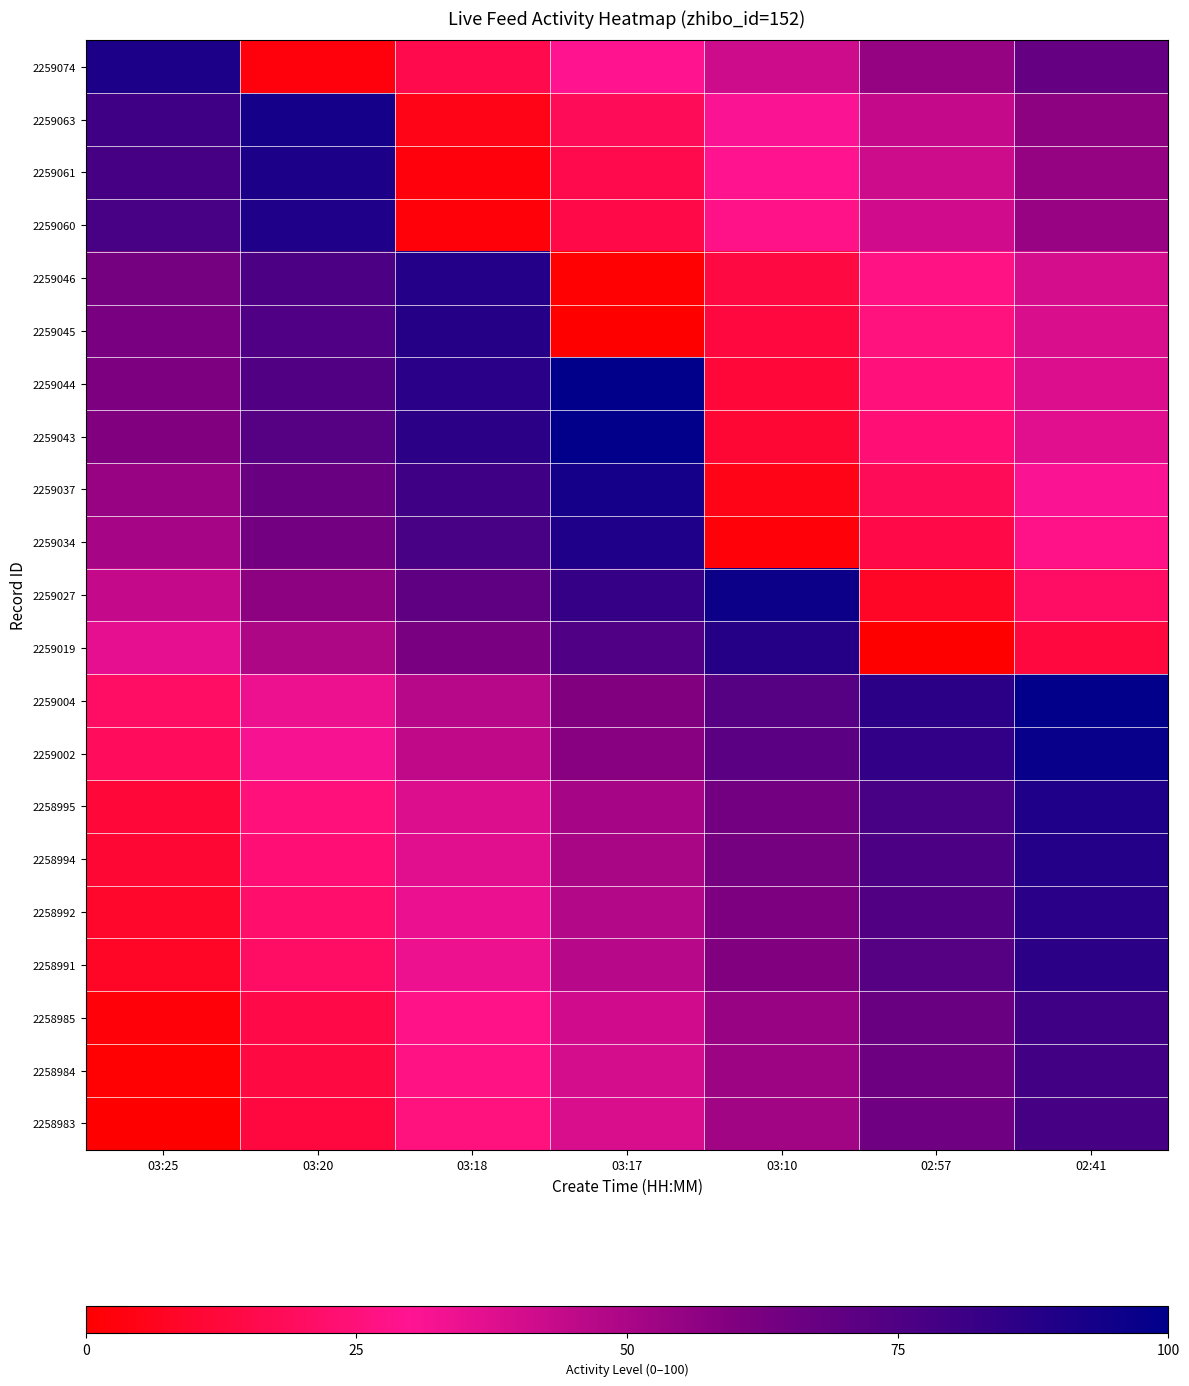

Which series has the largest total across all categories?

2259004